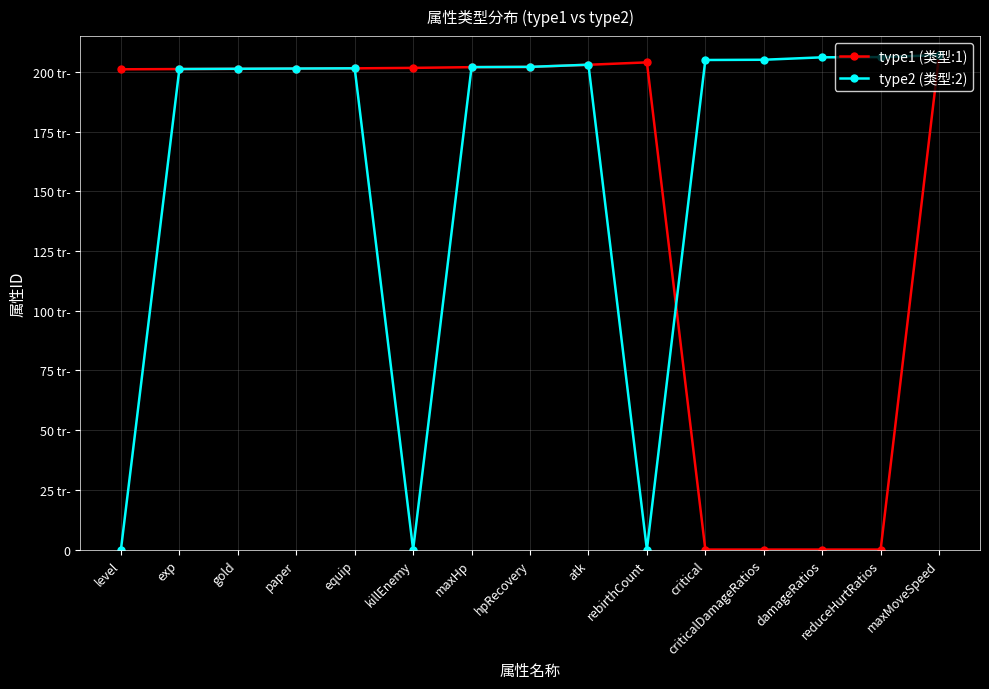

Does the chart have visible grid lines?

Yes